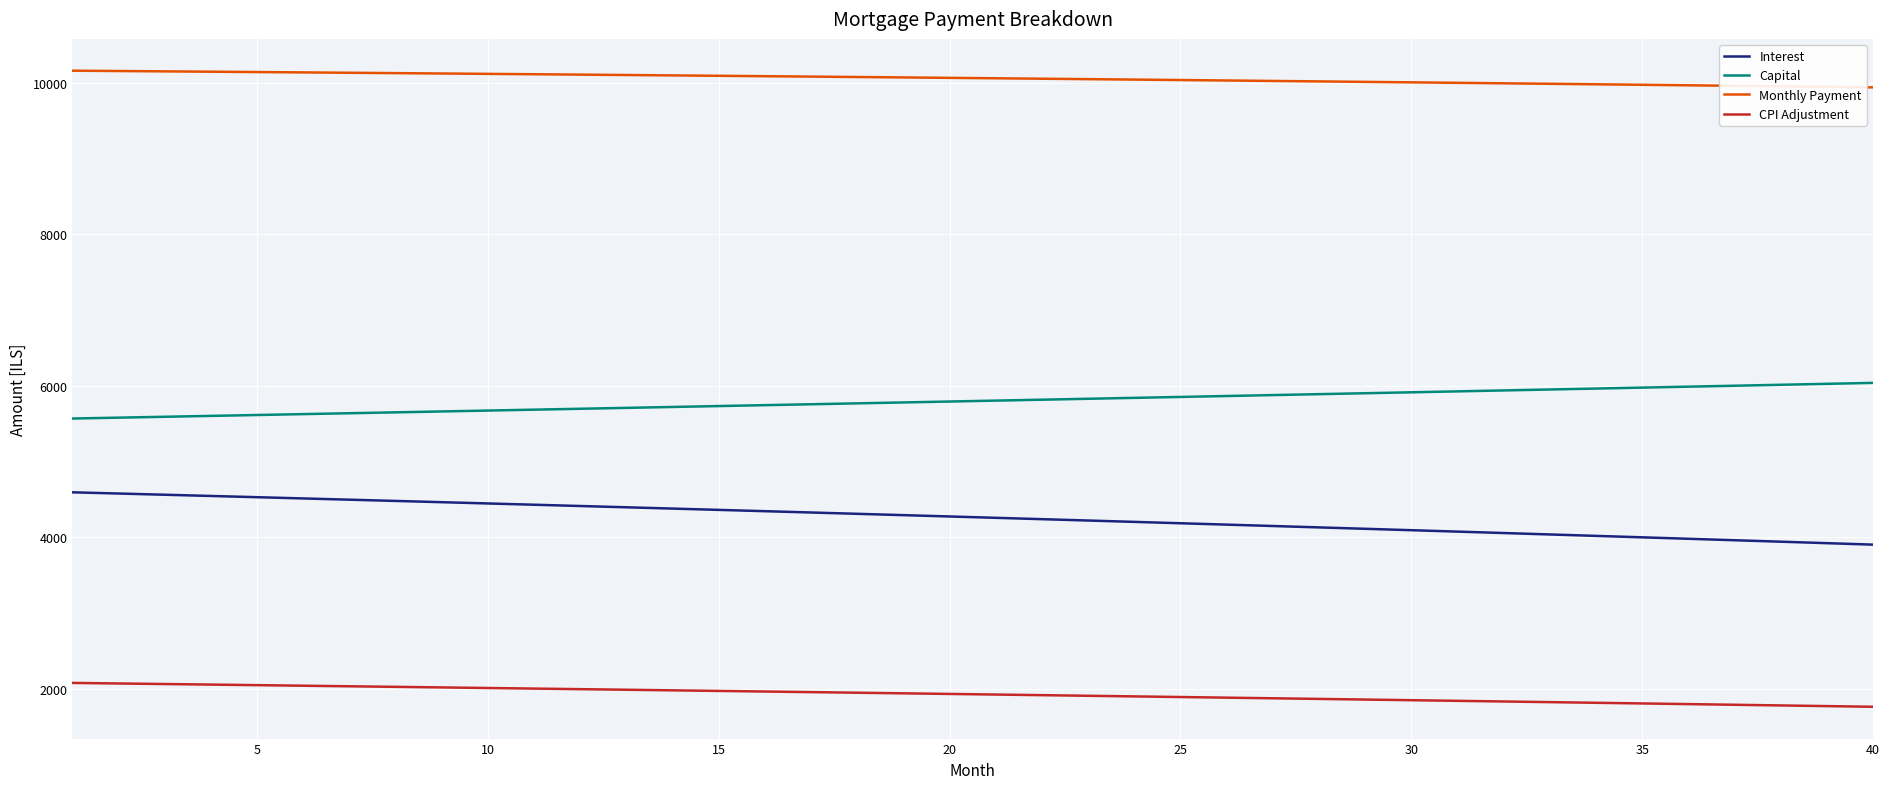

True or false: Capital and CPI Adjustment intersect in this chart.

False